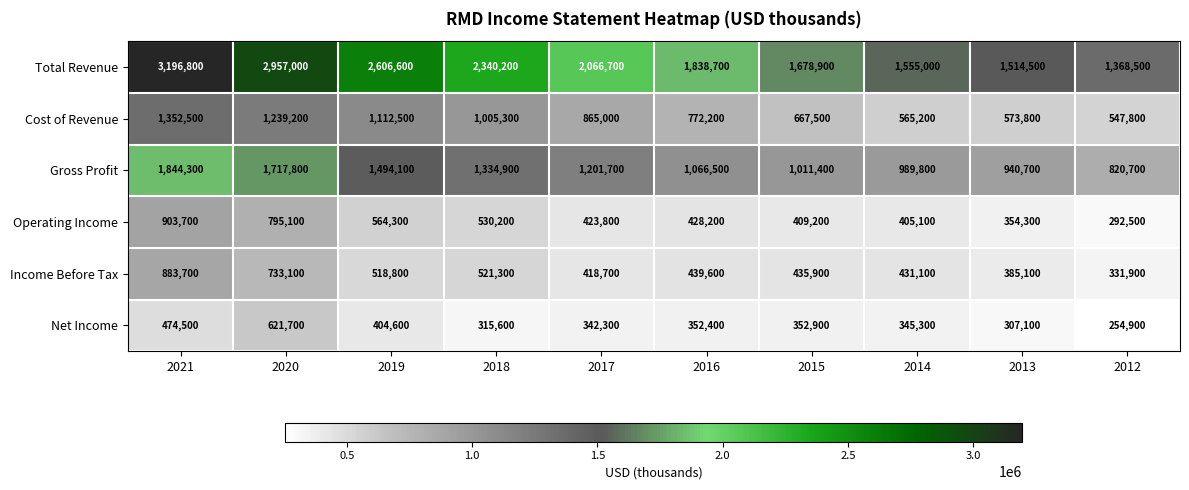

What is the spread (max minus min) of values at 2019?

2202000